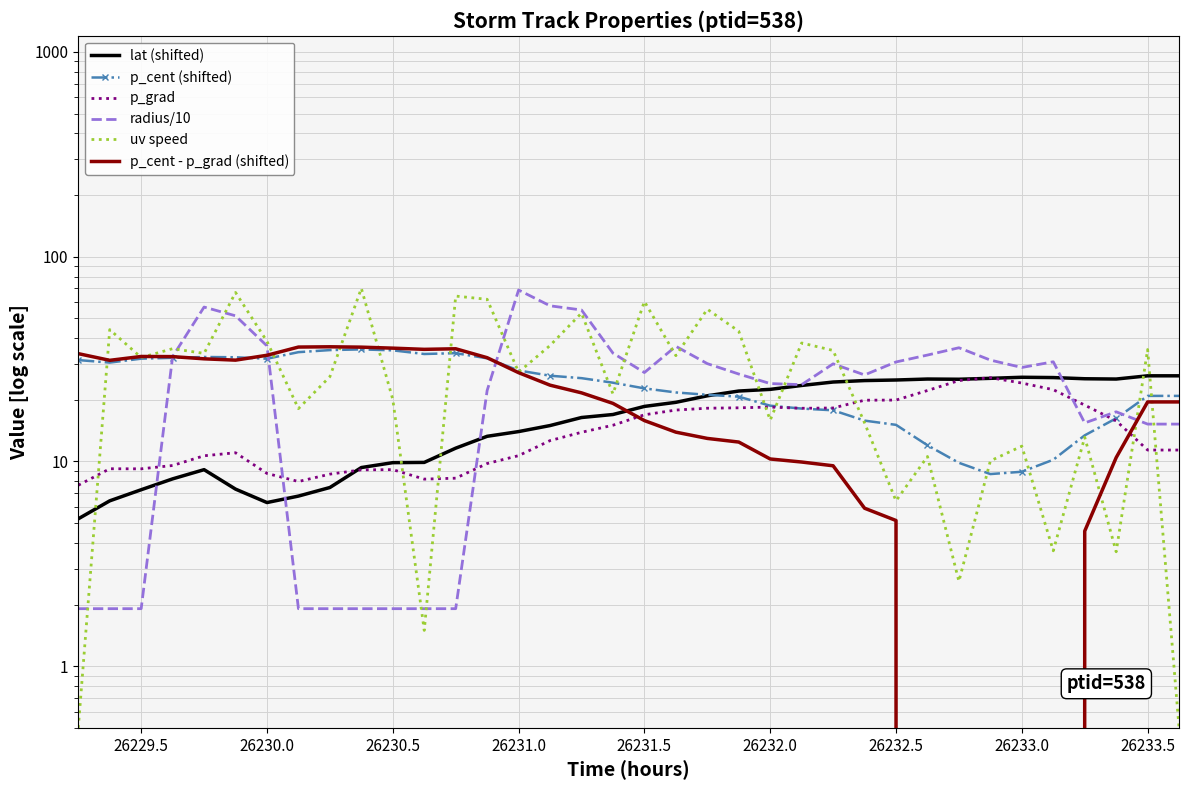

How many interior local peaks does the lat (shifted) series have?

3